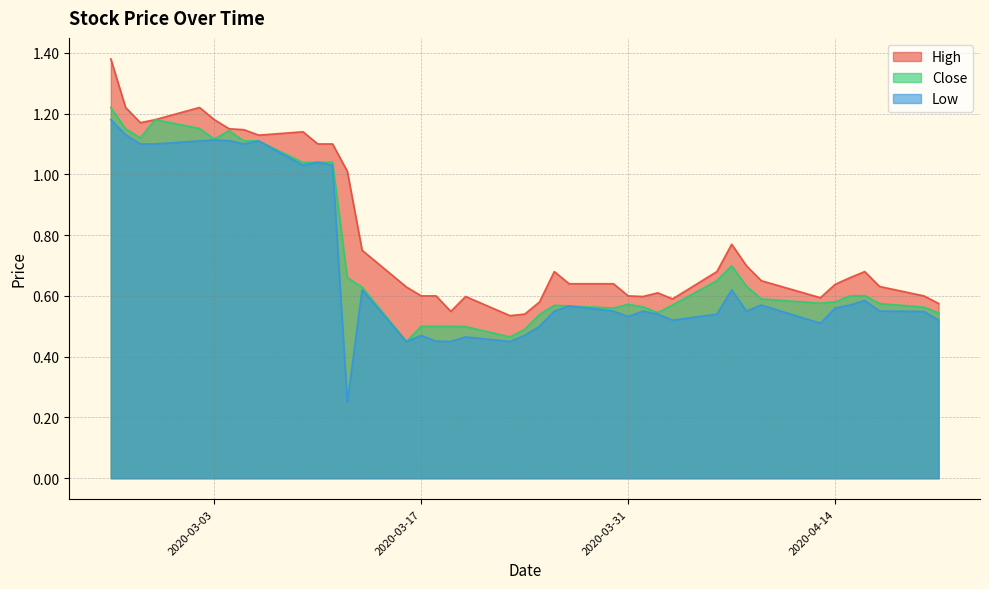

Is it true that Low equals 0.3 at 2020-04-02?

False